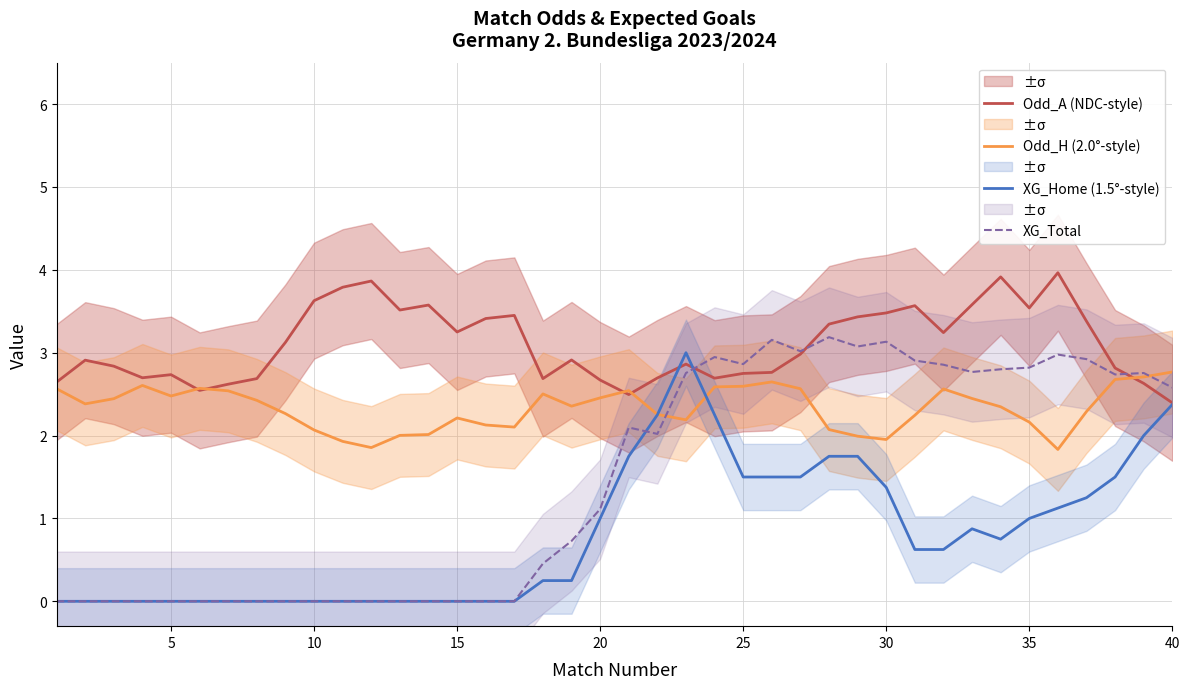

Which series has the largest range (max minus min)?

XG_Total